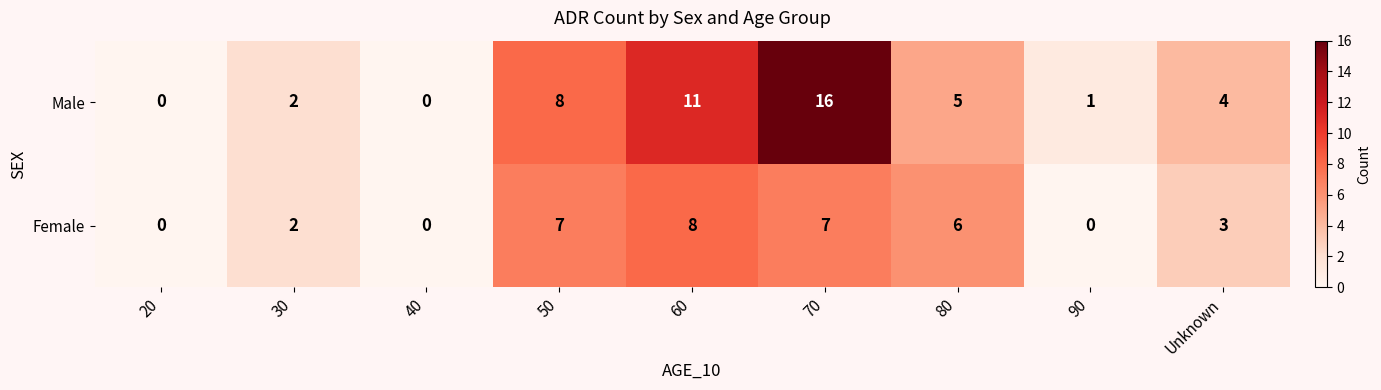

Is it true that Female equals 5 at Unknown?

False